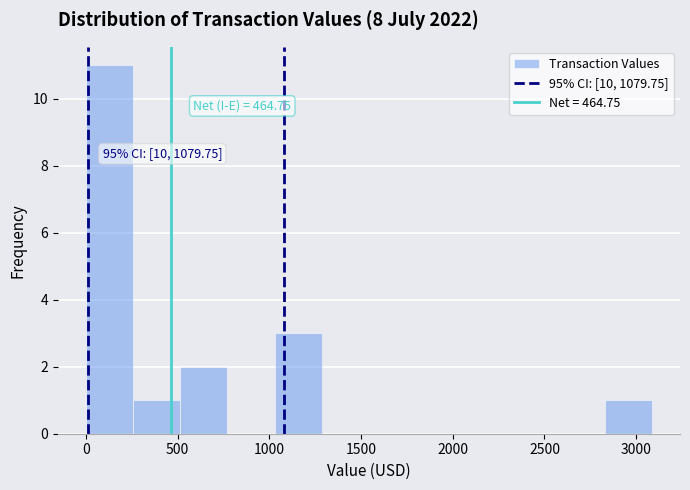

Which range on the x-axis has the tallest bar?

0 to 250